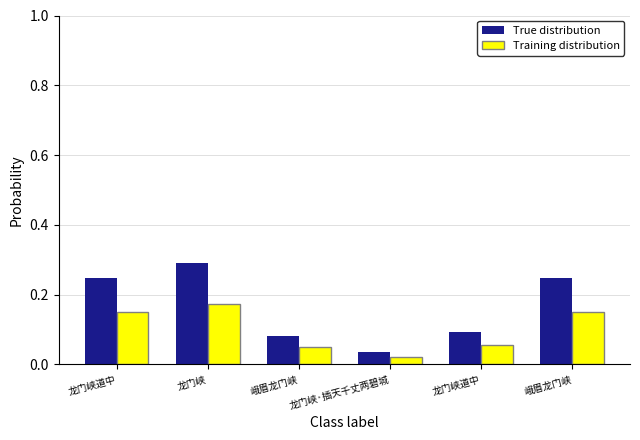

What is the label of the 3rd bar from the right?

龙门峡·插天千丈两碧城